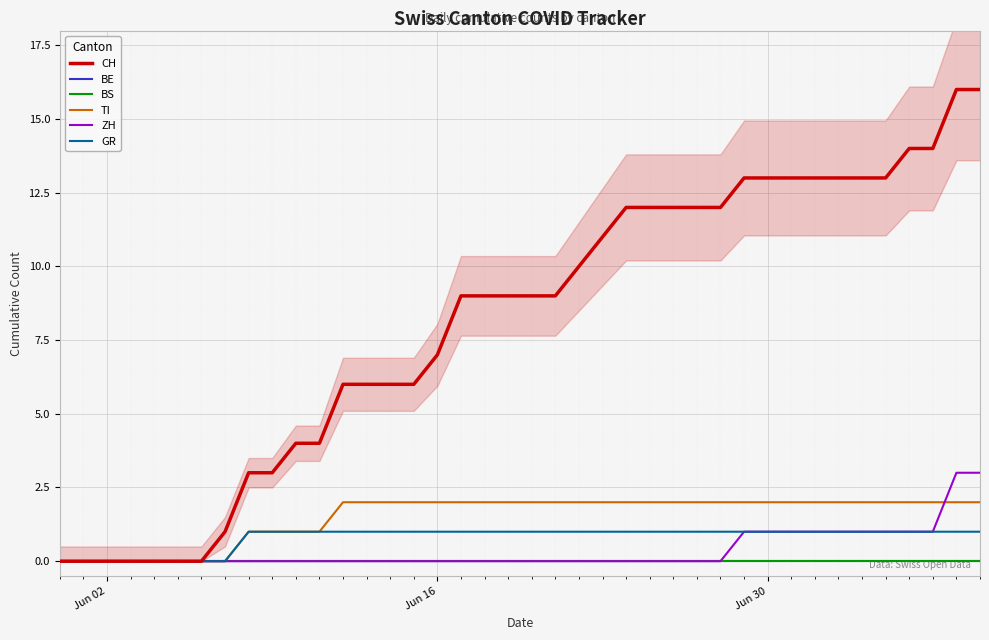

How many lines are shown in the chart?

6